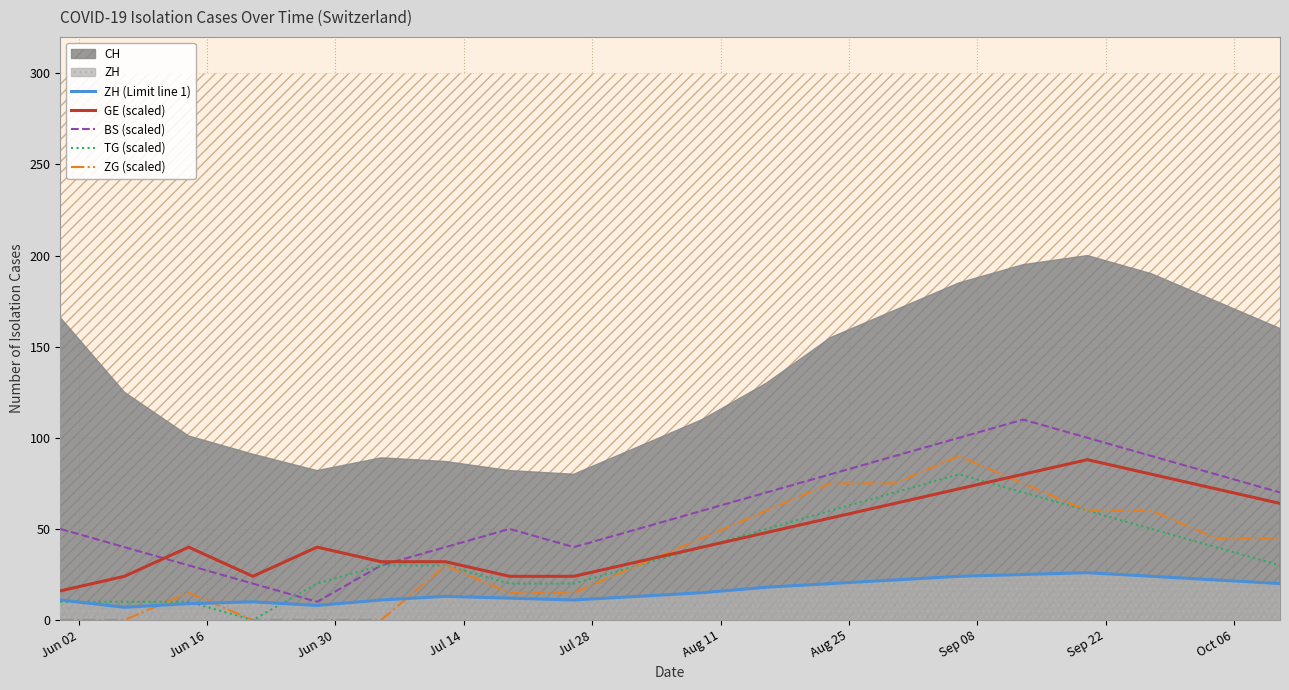

What is the maximum value for GE (scaled)?

88